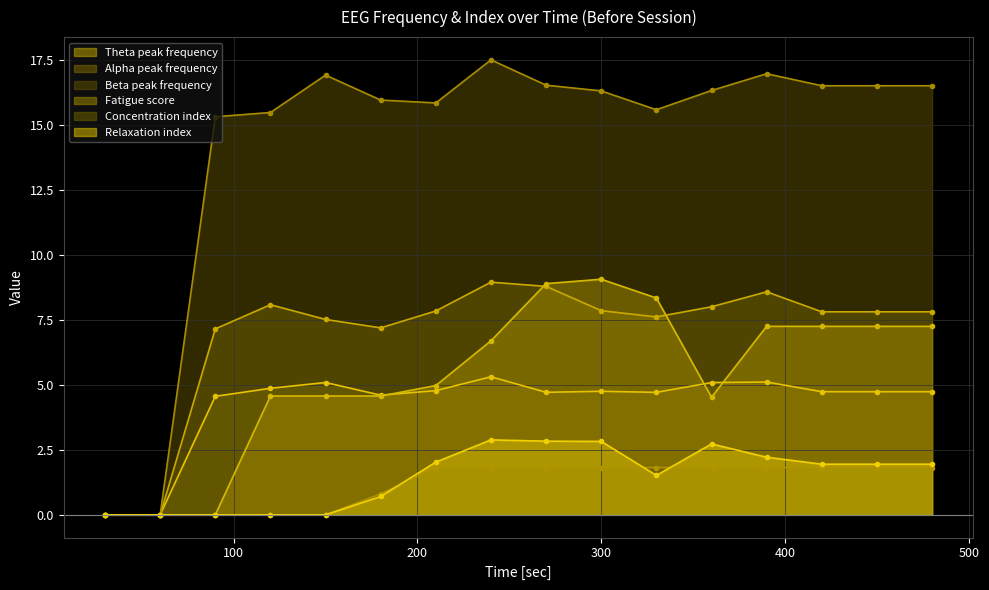

Between 240 and 300, which is larger?

240